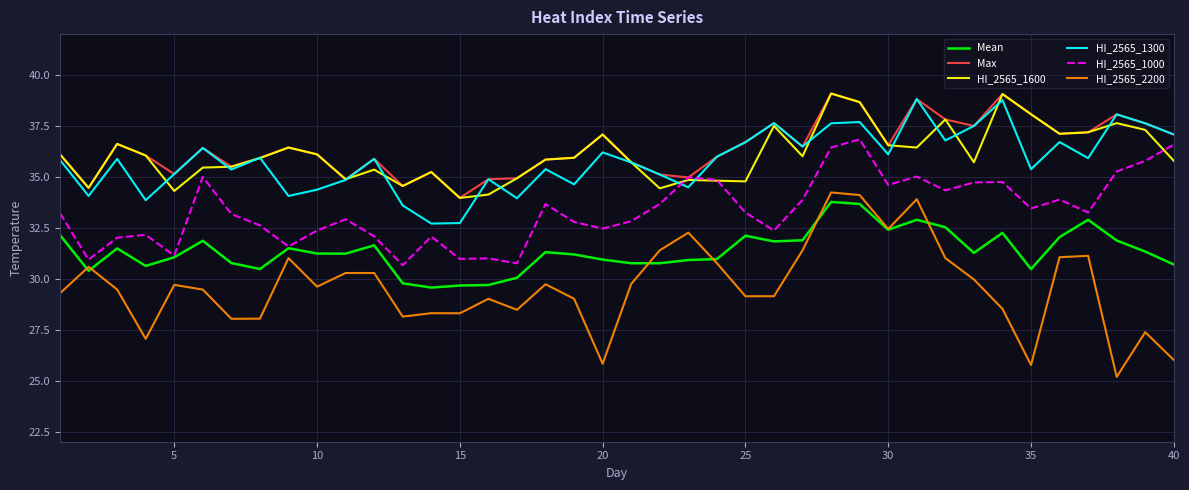

What is the maximum value for Mean?

33.8